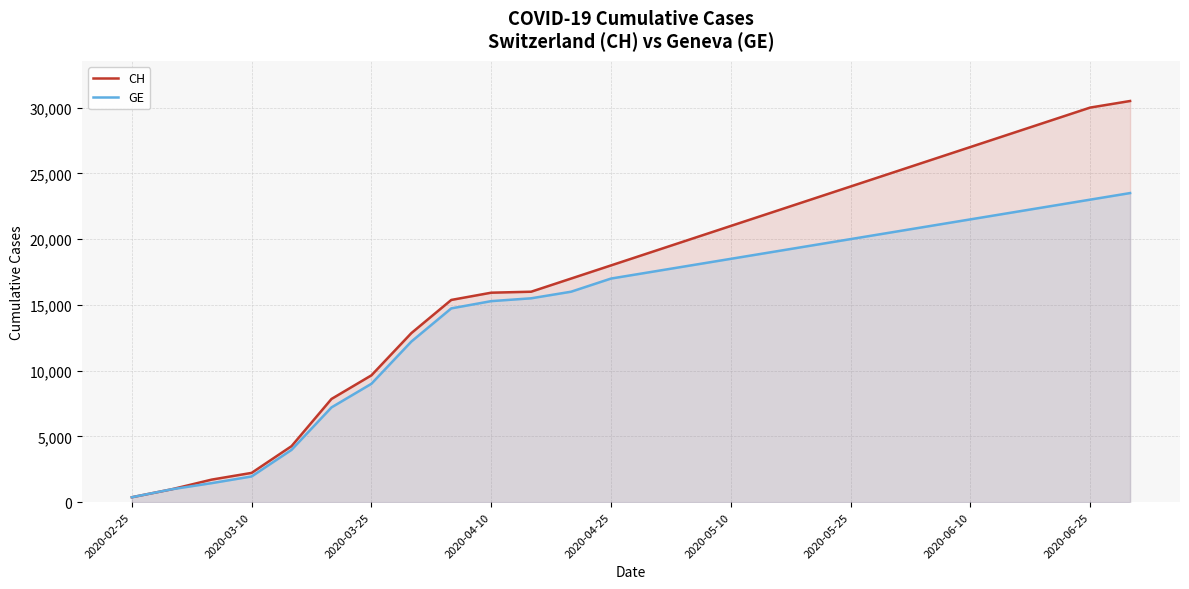

Which series has the widest spread of values?

CH